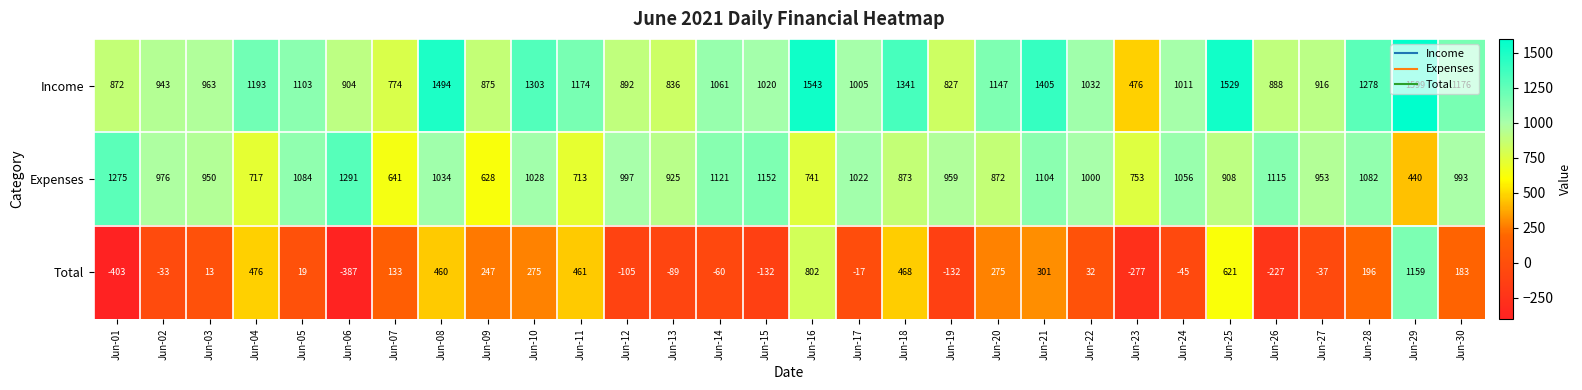

What is the total value across all series at Jun-20?

2294